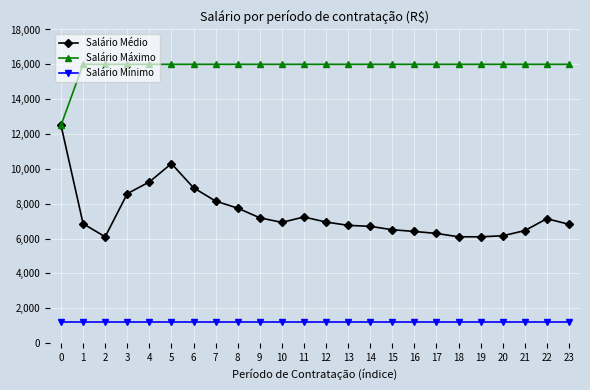

How many lines are shown in the chart?

3